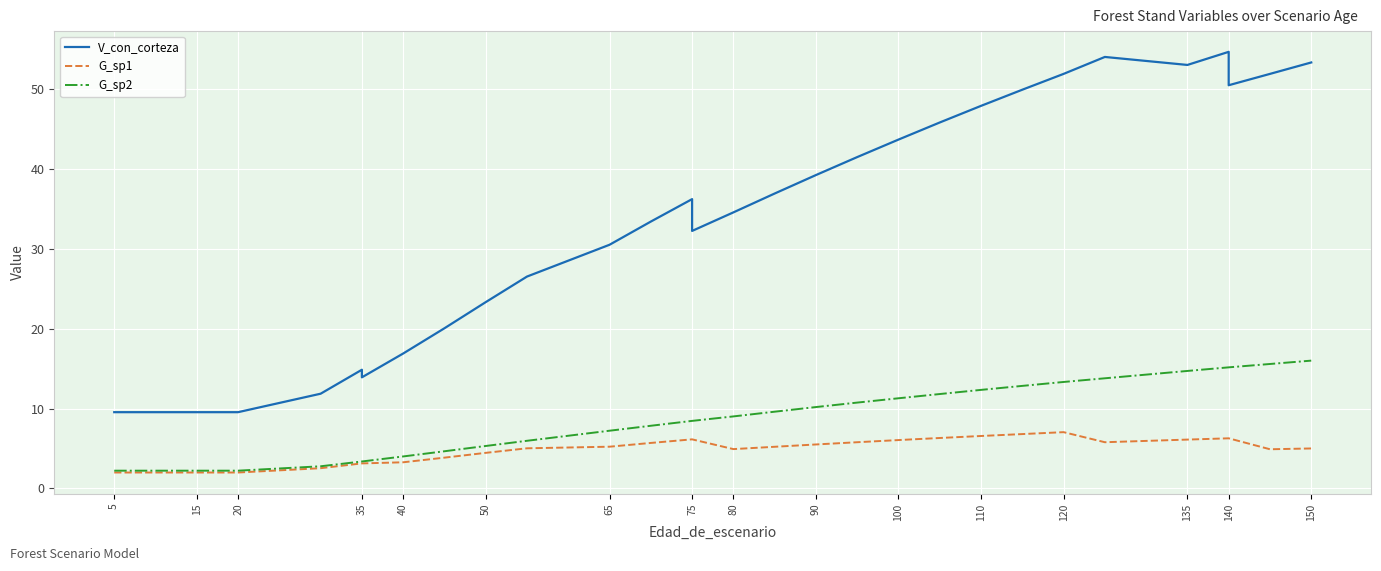

What is the sum of all V_con_corteza values?

1015.8